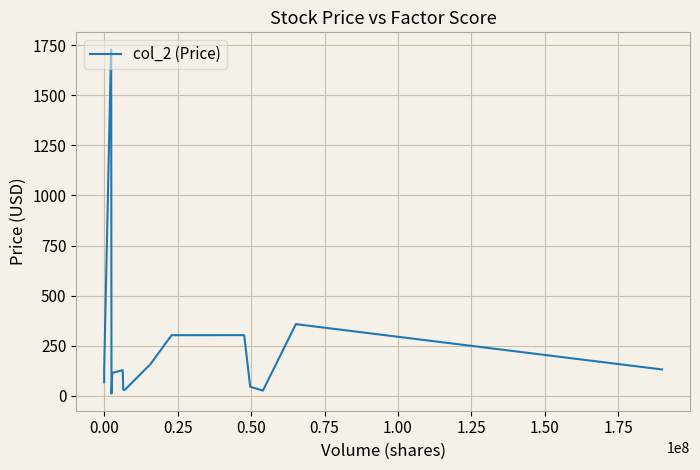

What is the maximum value shown in the chart?

1728.3